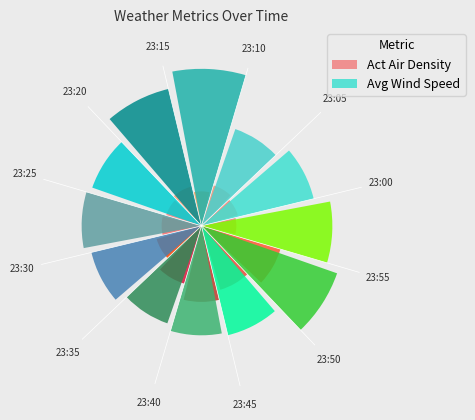

To the nearest percent, what percentage of the pie is 23:55?

14%